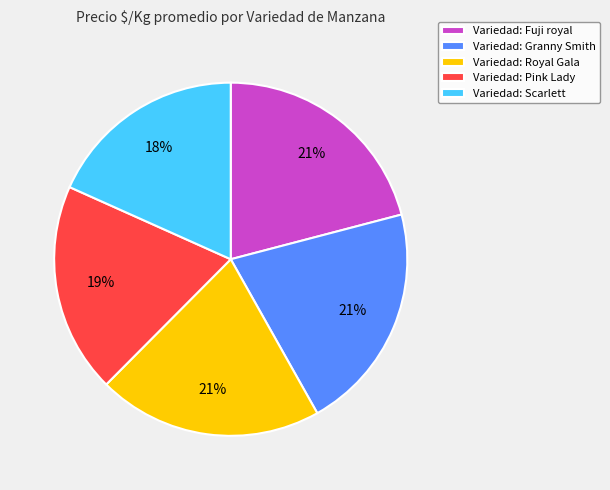

True or false: Variedad: Fuji royal accounts for 34% of the total.

False